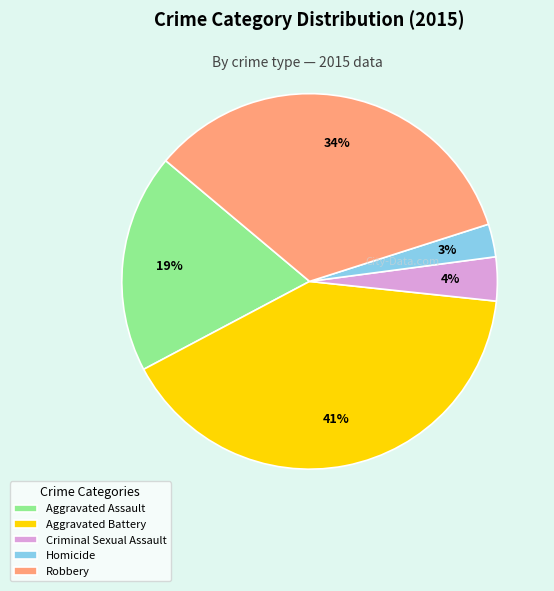

Combined, do Criminal Sexual Assault and Robbery account for over 50%?

No